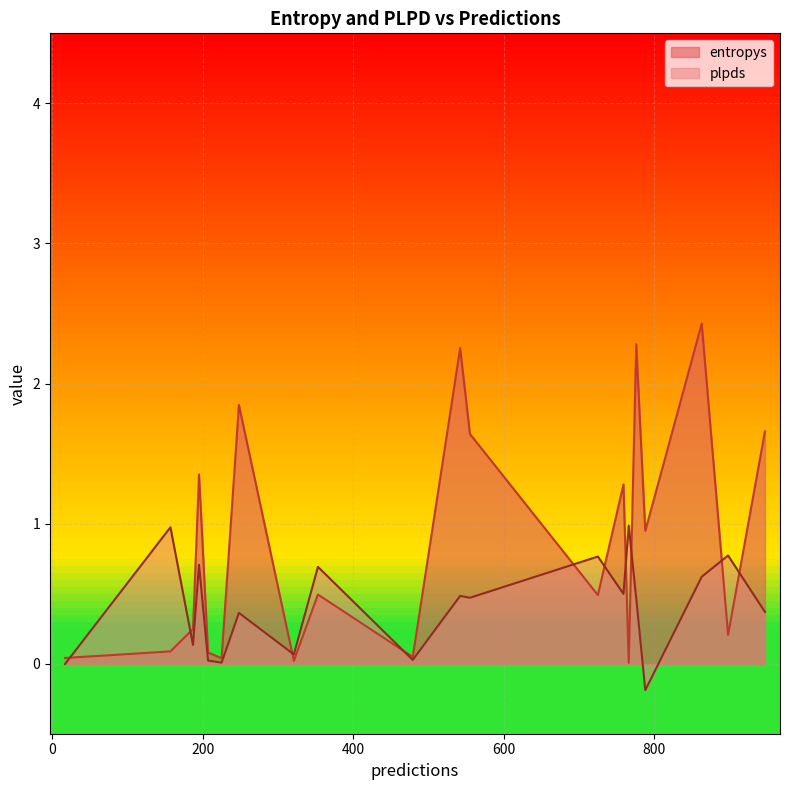

Rank the series by their maximum value, from lowest to highest.

plpds, entropys